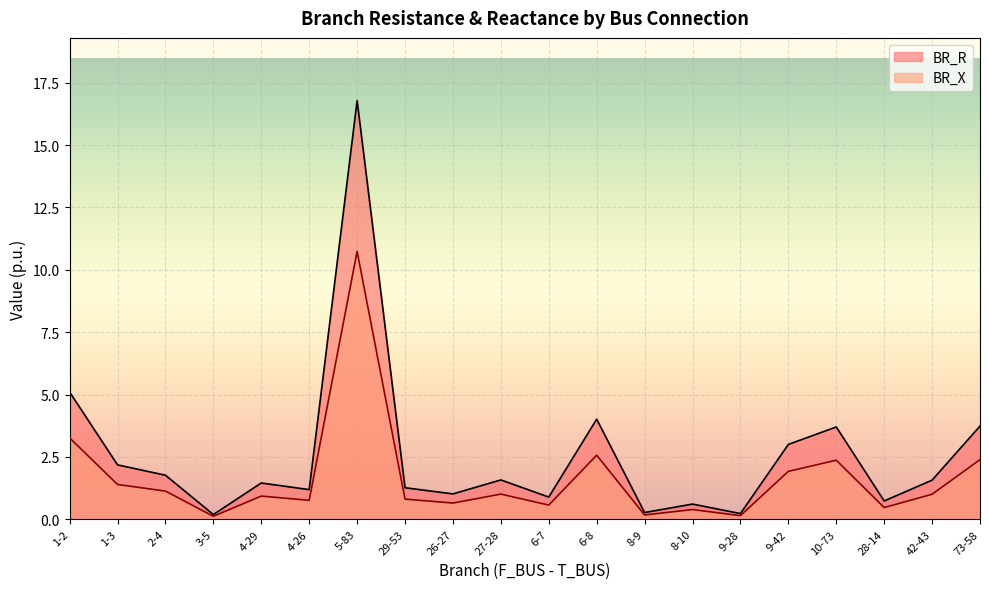

Does the chart display data point markers on the line(s)?

No